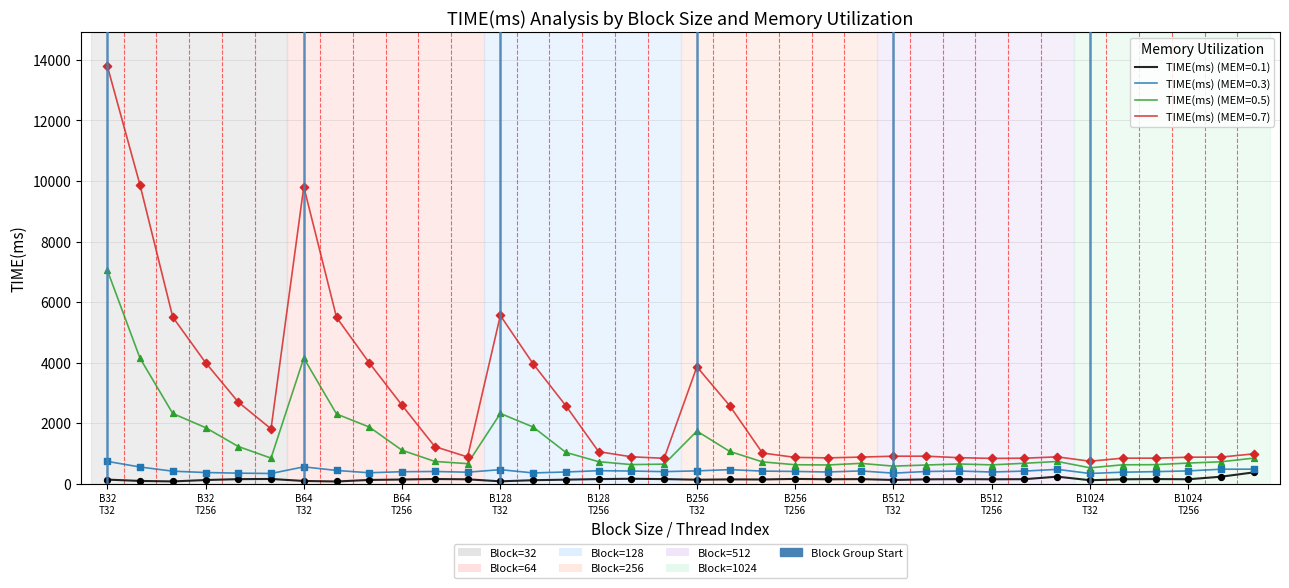

What is the maximum value shown in the chart?

13805